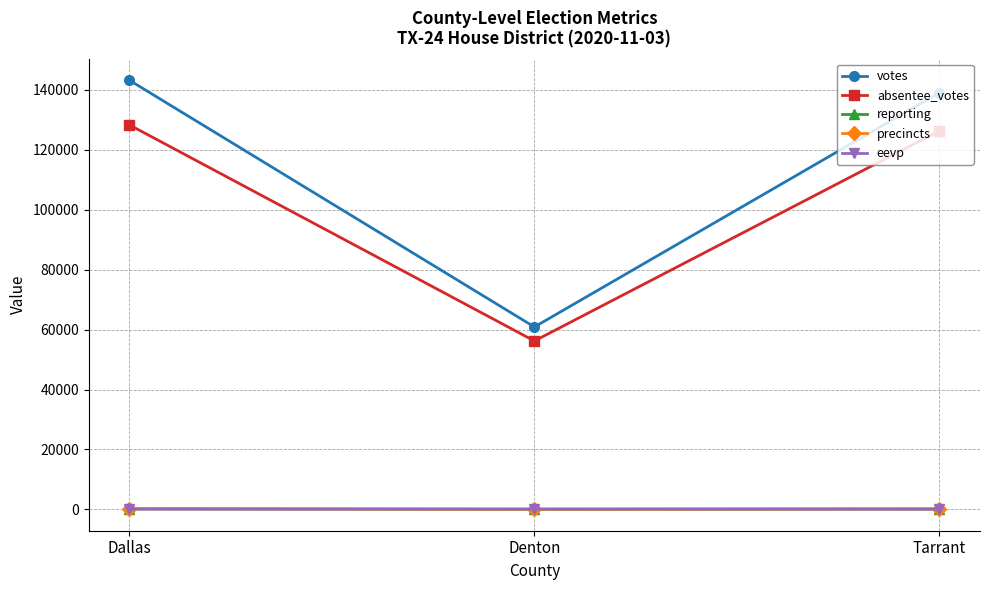

What are all the series names shown in the legend?

votes, absentee_votes, reporting, precincts, eevp